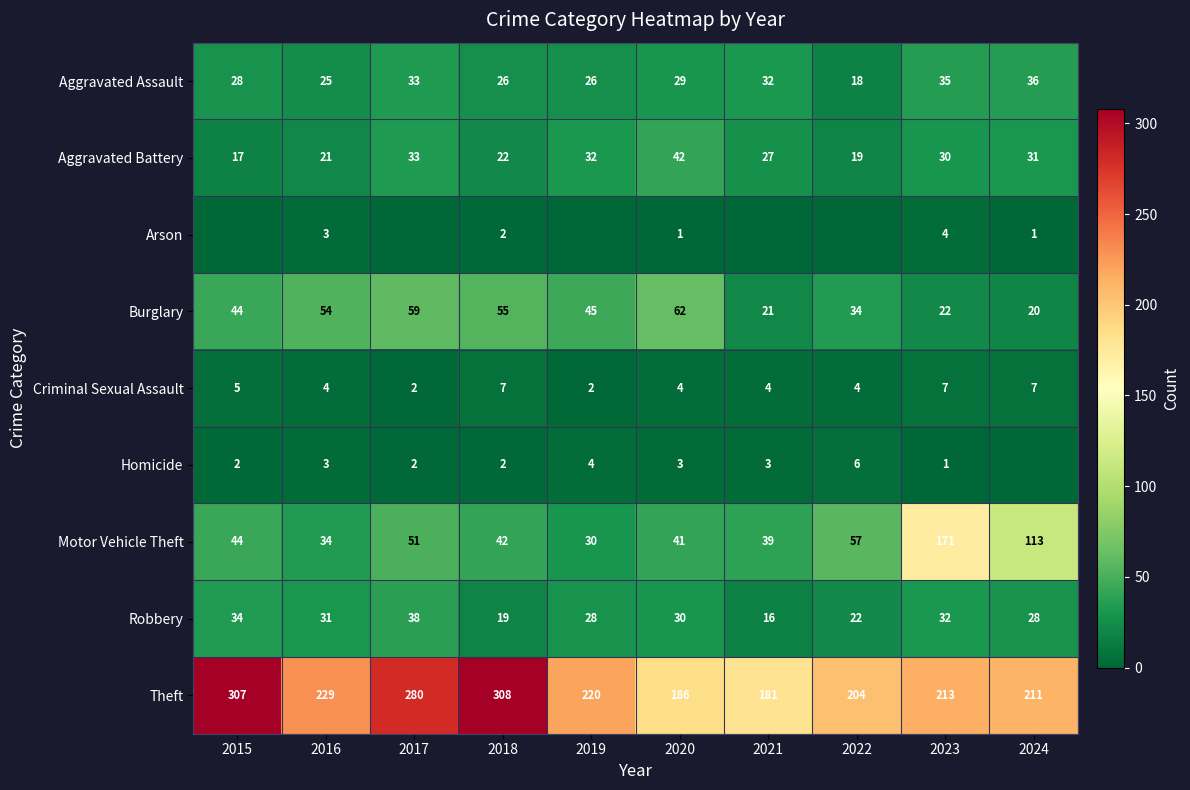

Where does the Robbery series first go above 30?

2015